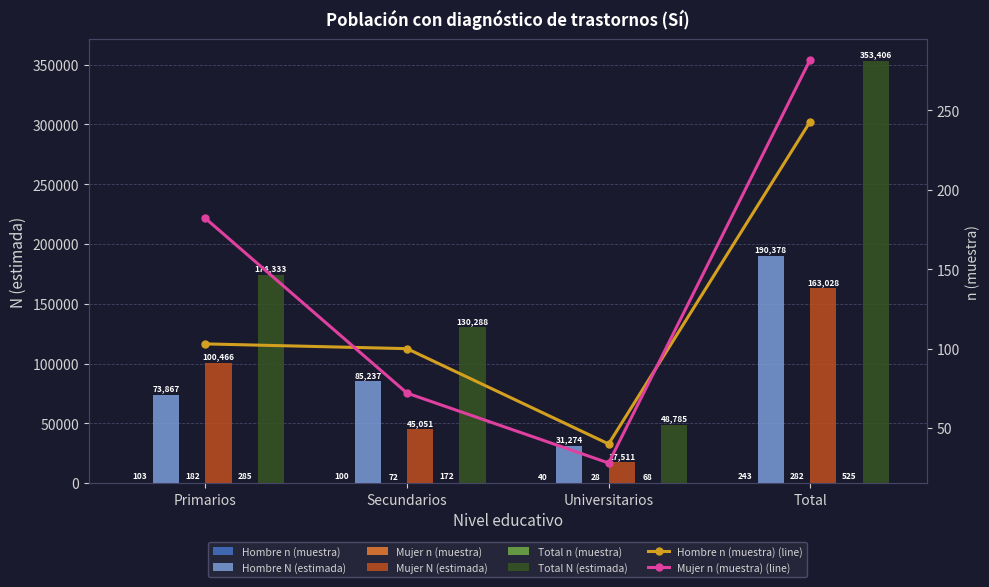

What is the spread (max minus min) of values at Primarios?

174230